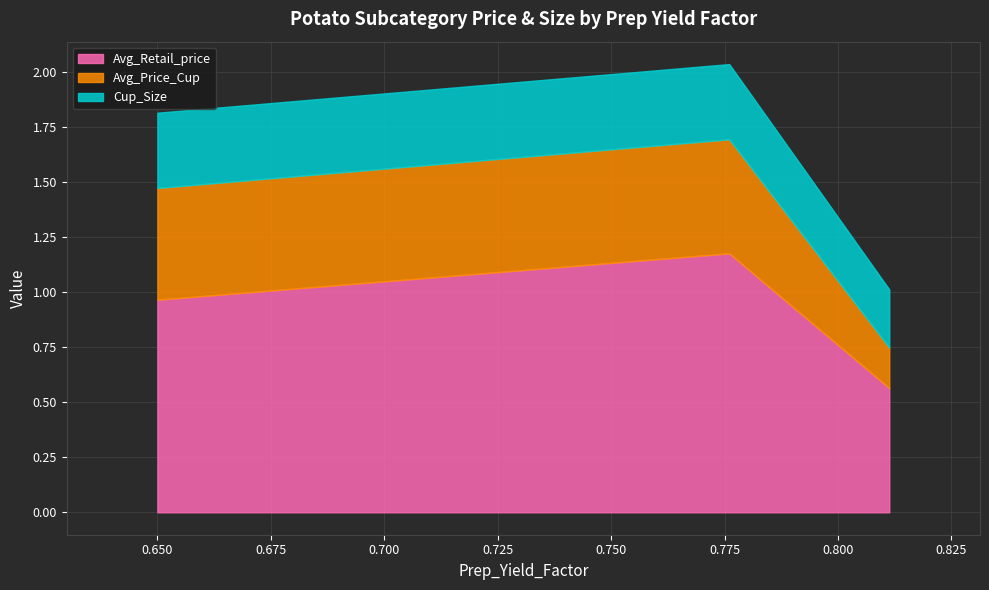

Is the value of Avg_Price_Cup at 0.7760271628907691 greater than the value of Avg_Retail_price at 0.7760271628907691?

No